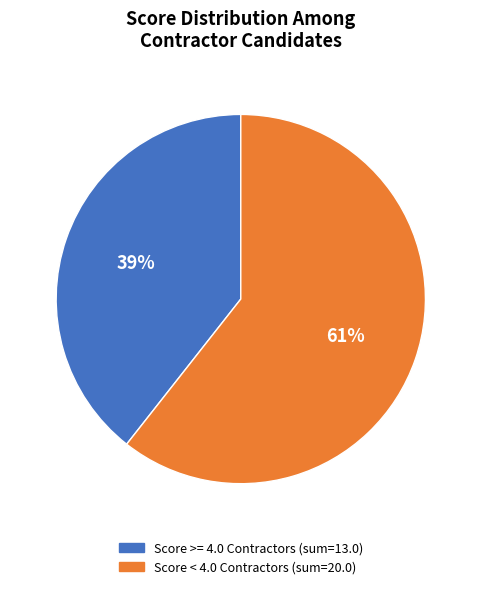

To the nearest percent, what is the average slice percentage?

50%